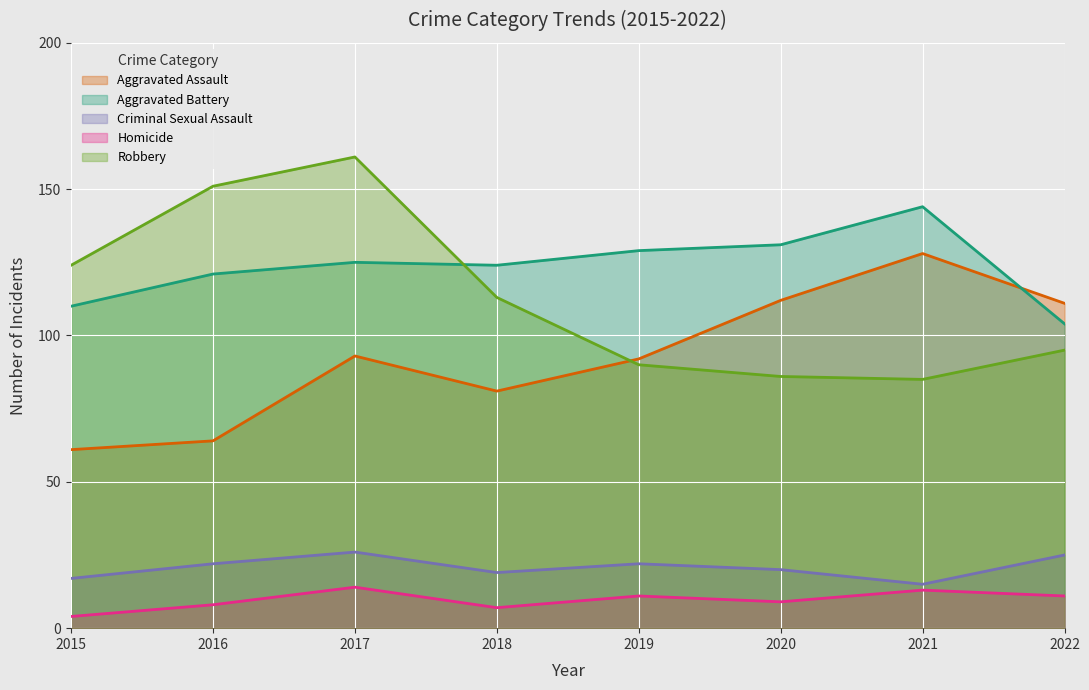

What is the average value of the Aggravated Battery series?

124